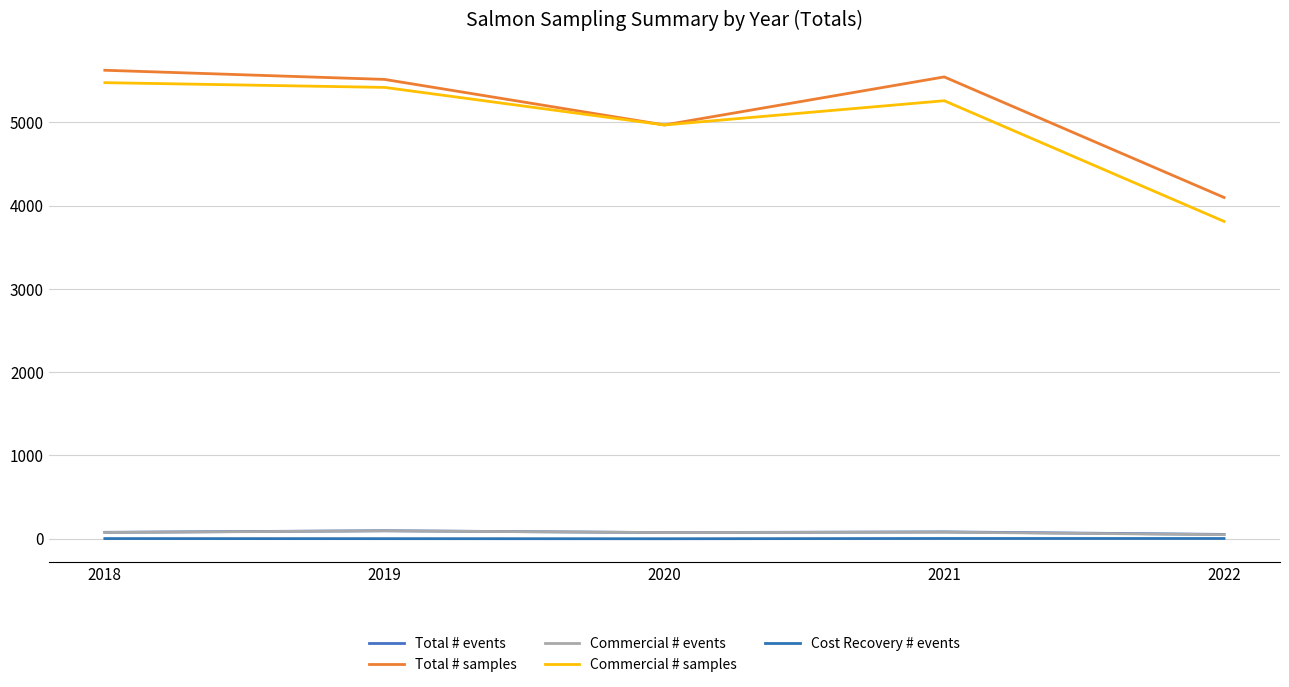

How many values in the Commercial # samples series are below 5261?

2